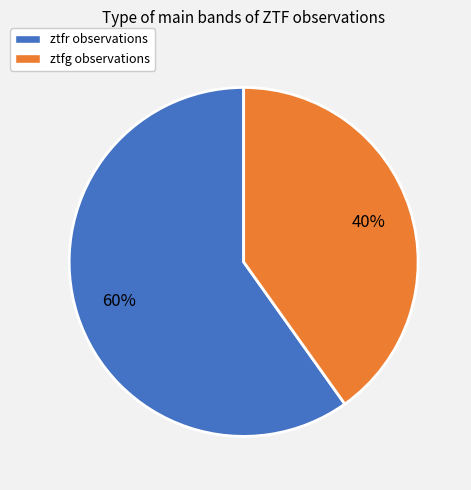

To the nearest percent, what is the combined percentage of ztfr and ztfg?

100%